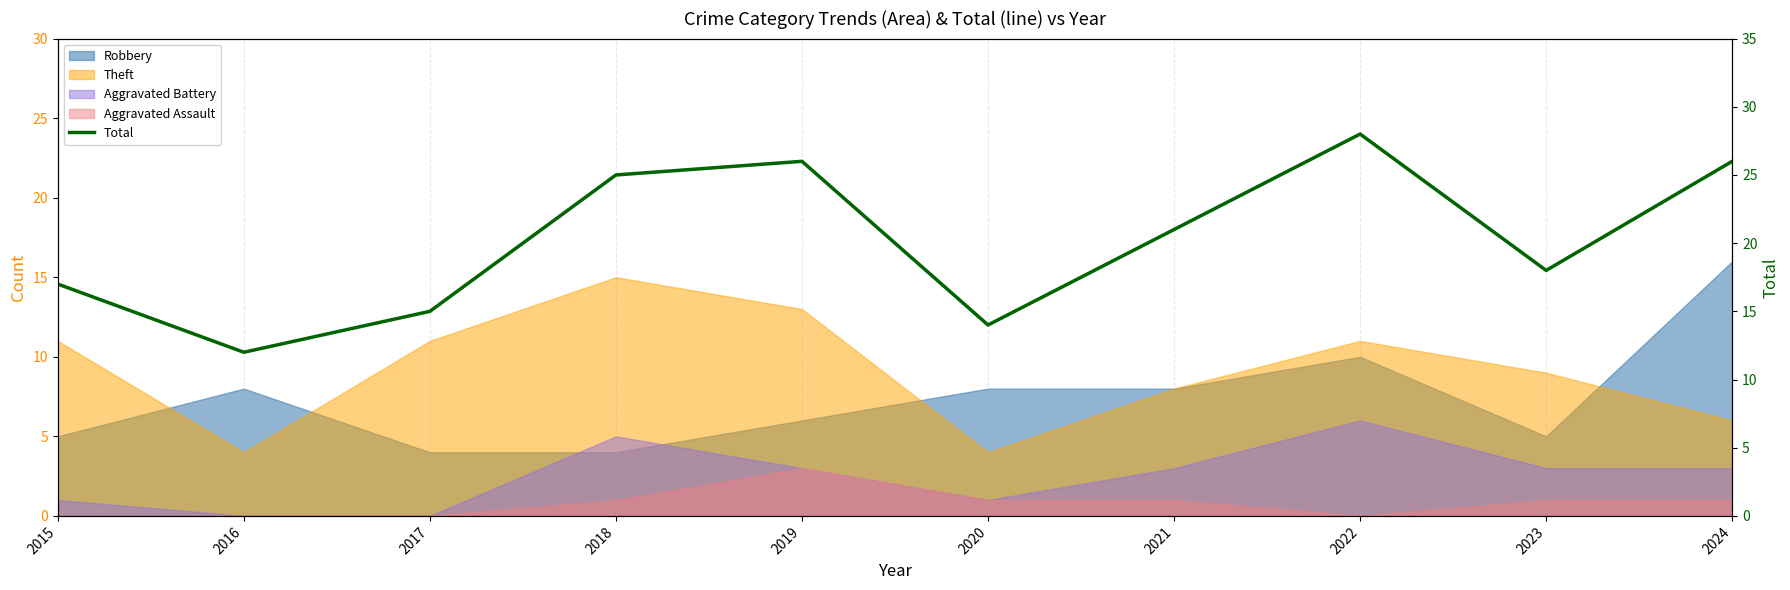

Where is the data nearest to the value 20?

2021